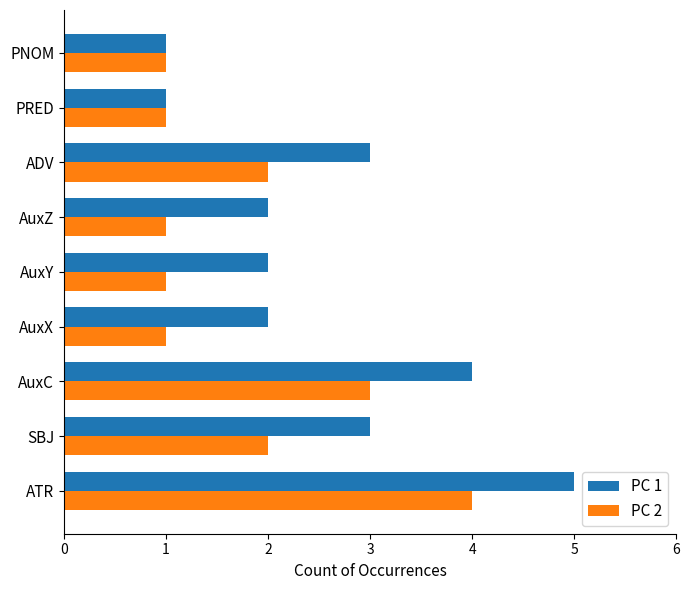

What is the minimum value shown in the chart?

1